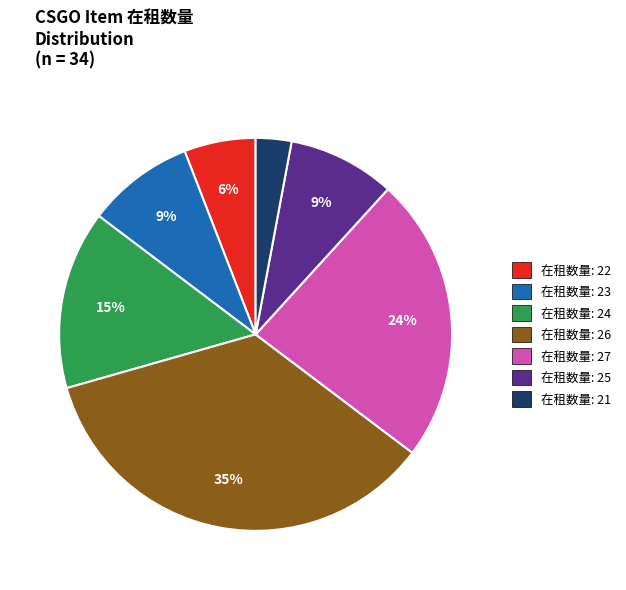

Which has a higher value, 在租数量: 27 or 在租数量: 23?

在租数量: 27